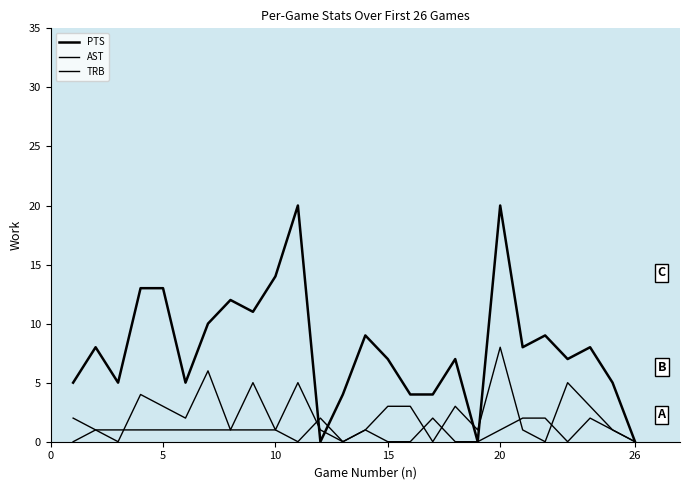

Which series has the largest range (max minus min)?

PTS